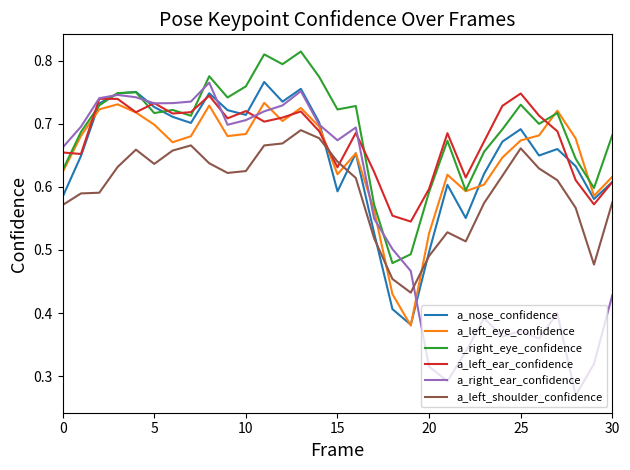

What is the sum of all a_left_shoulder_confidence values?

18.5